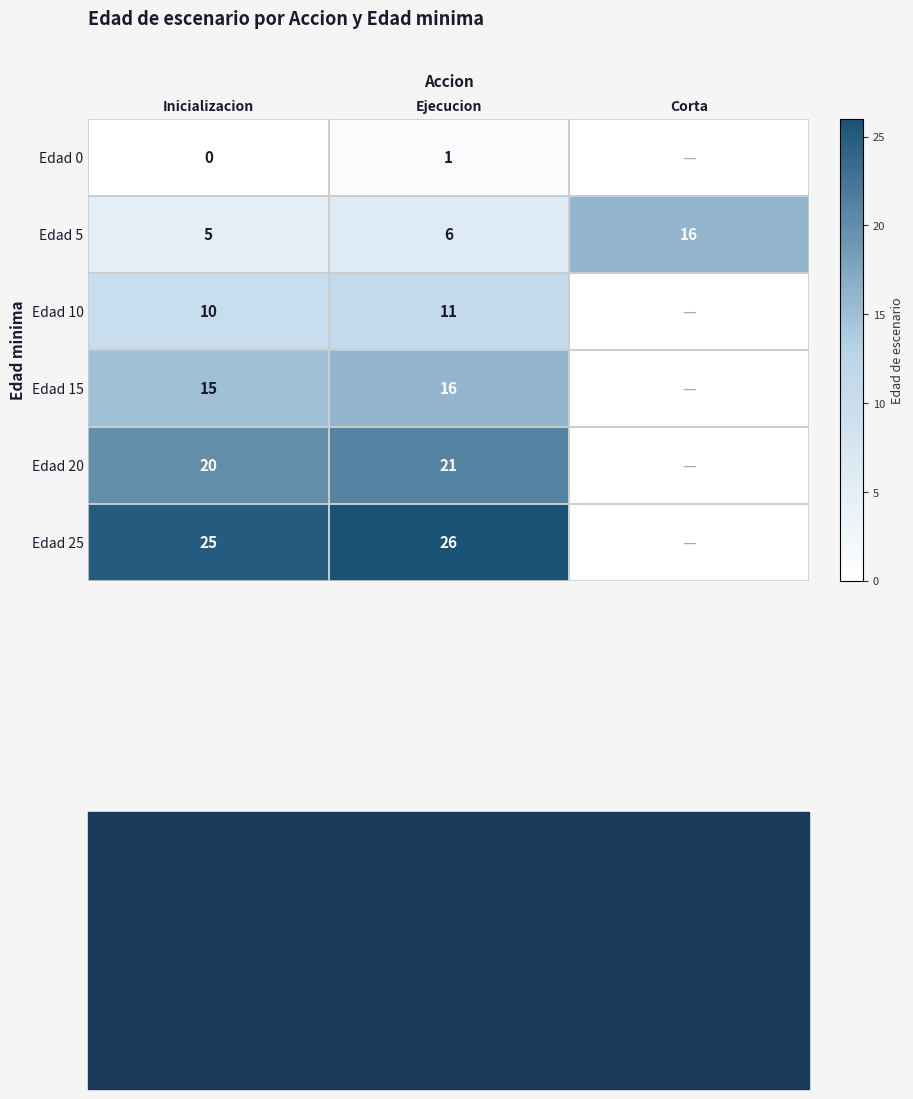

How many values in the Edad 5 series are below 6?

1